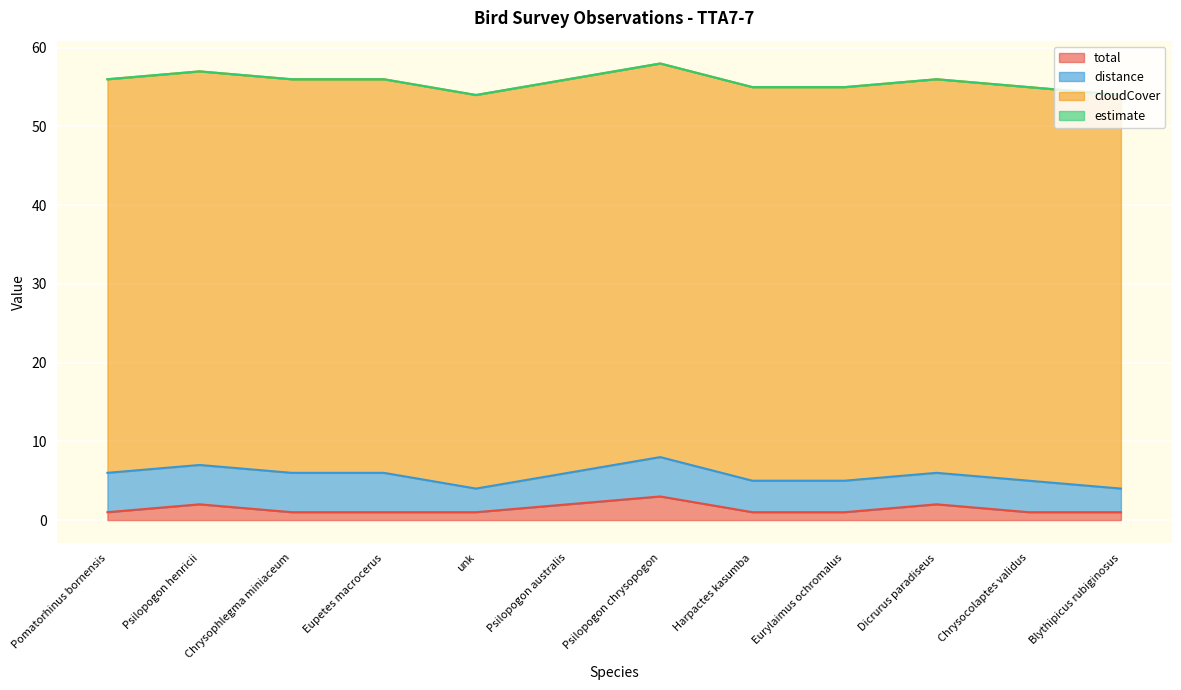

True or false: cloudCover has more than 2 points higher than both neighbors.

False